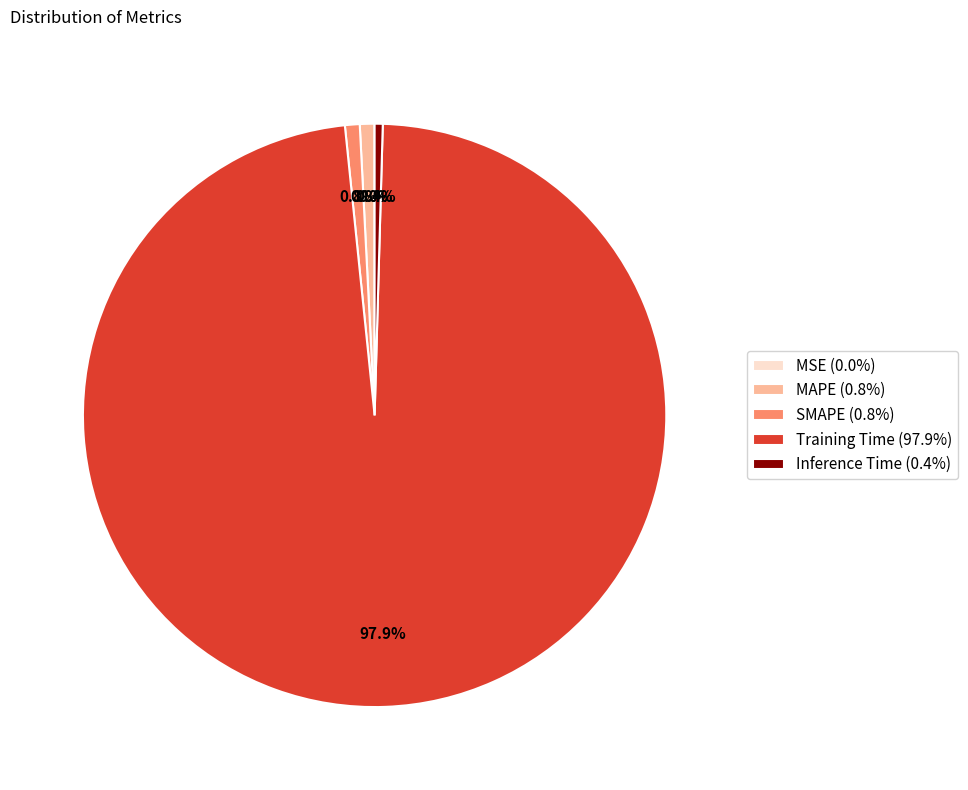

Is it true that Training Time is 98% of the pie?

True